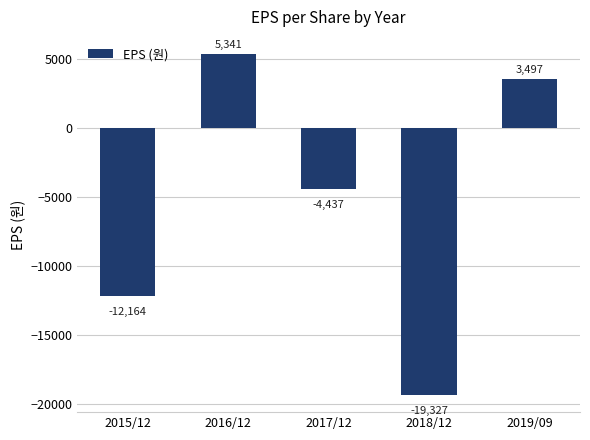

The value at 2017/12 is -6953. True or false?

False